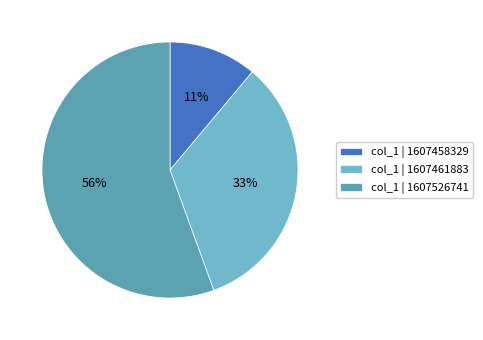

What is the smallest slice in the pie chart?

col_1 | 1607458329